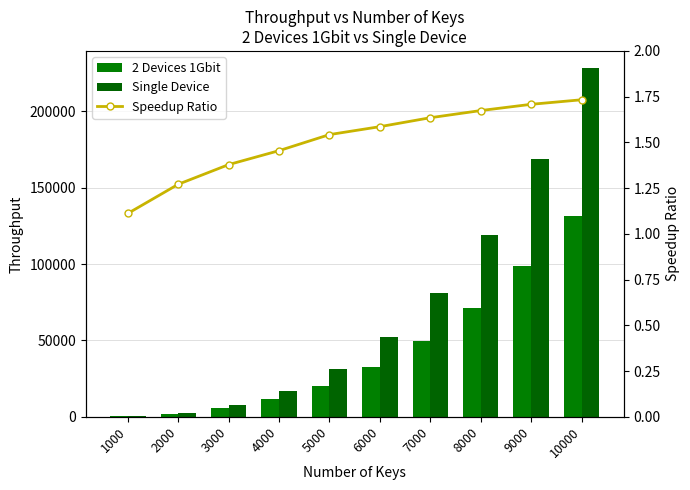

How many categories are shown in the chart?

10